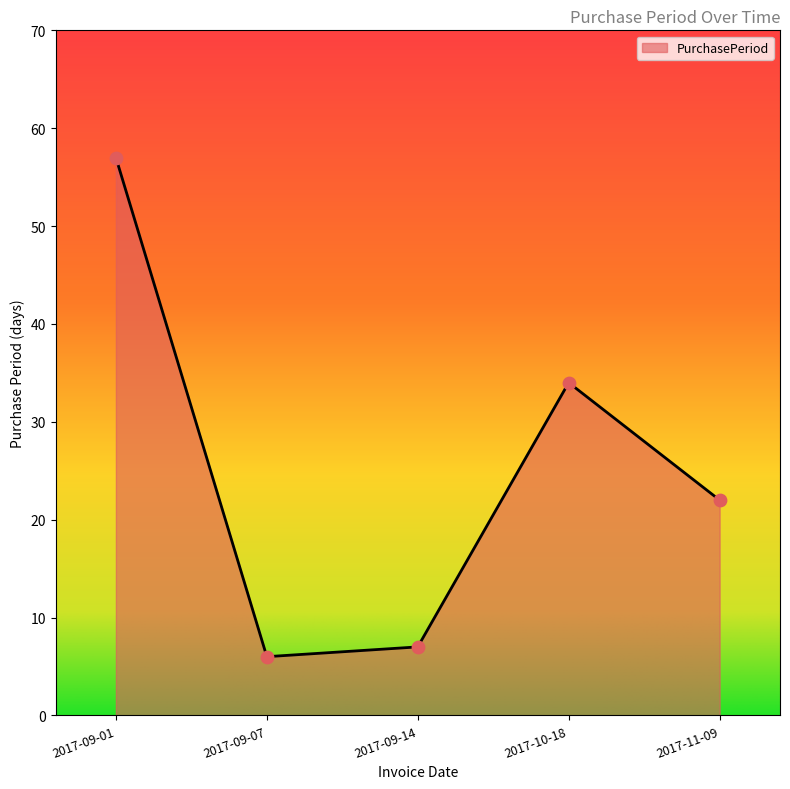

Between 2017-09-14 and 2017-09-01, which is larger?

2017-09-01